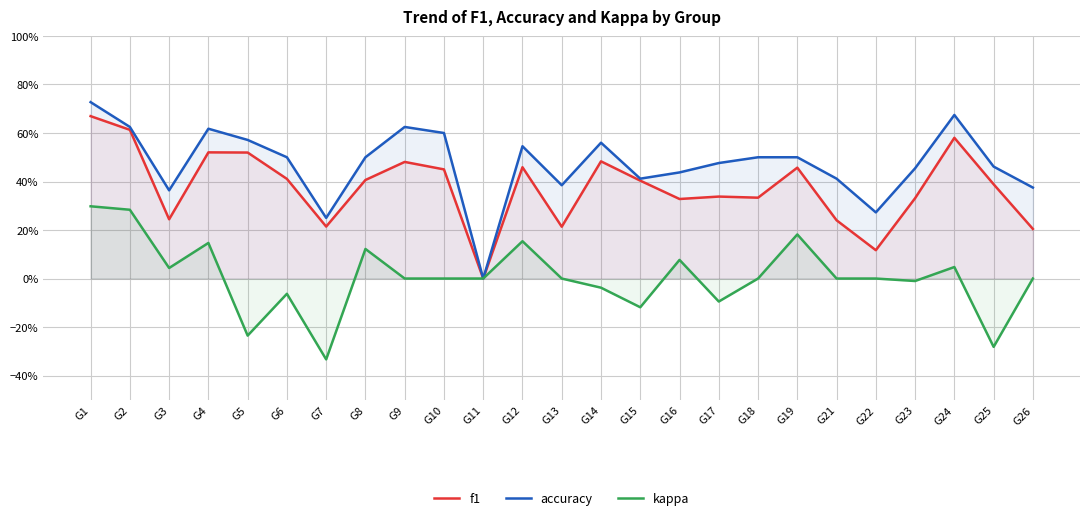

What is the average value of the f1 series?

0.4